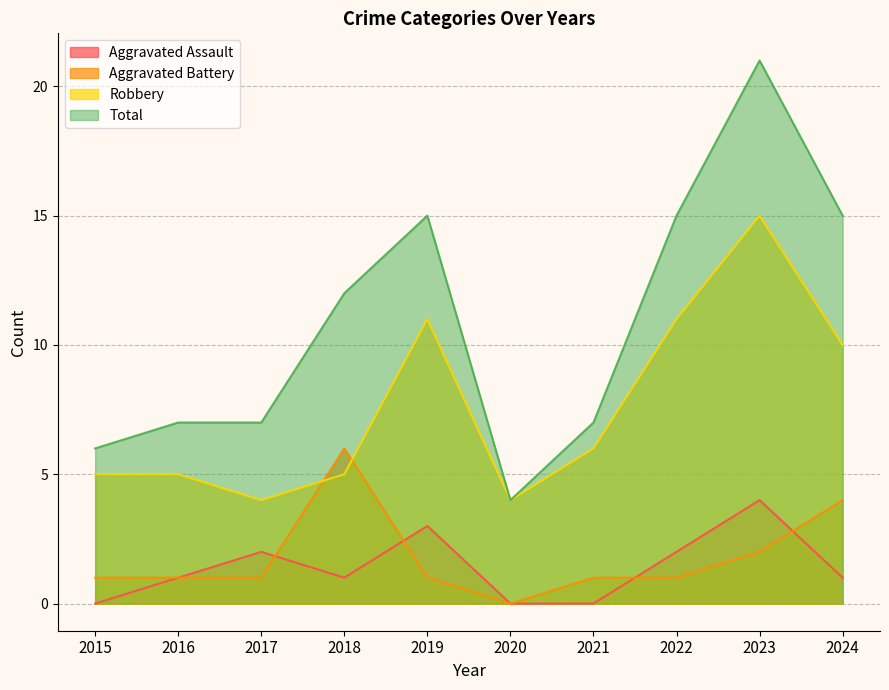

Count the number of data series in this chart.

4